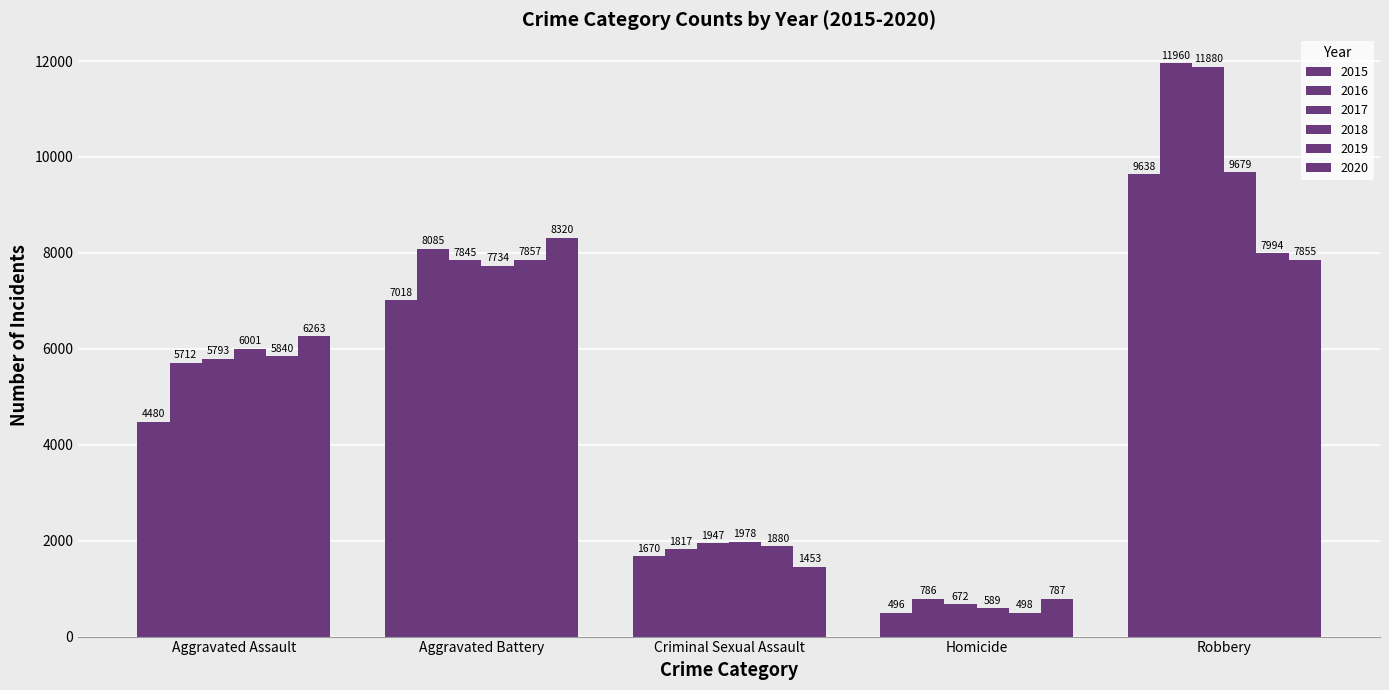

At Homicide, list the series in order from smallest to largest.

2015, 2019, 2018, 2017, 2016, 2020